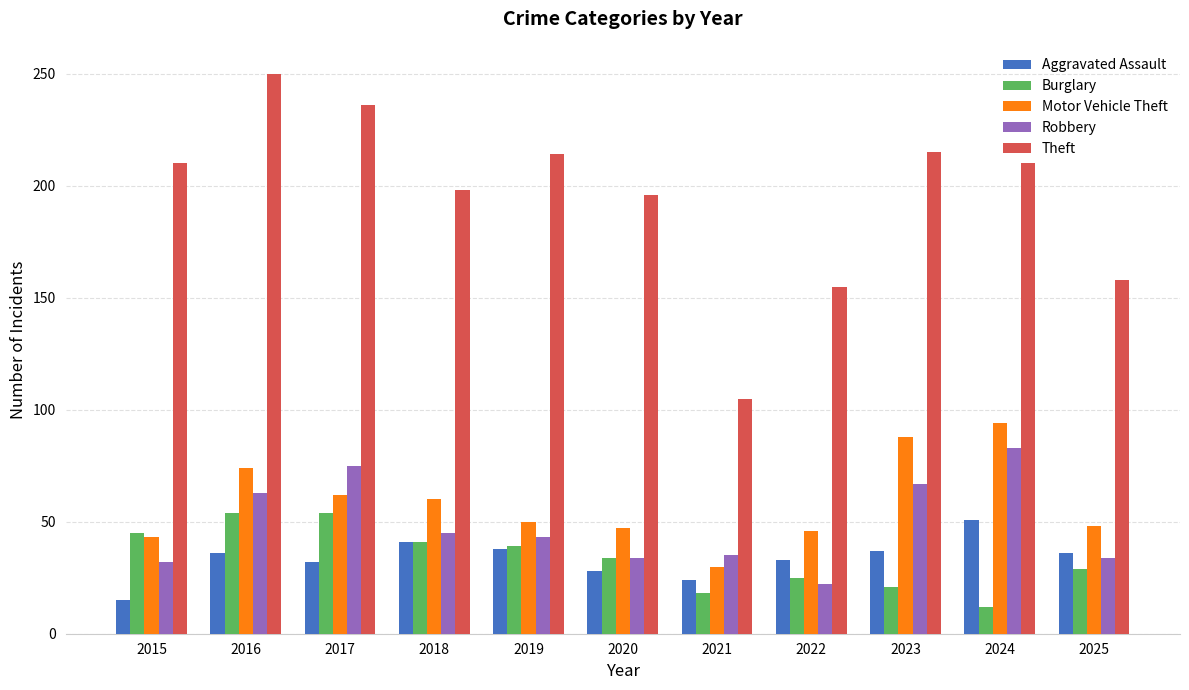

Which series has the largest total across all categories?

Theft